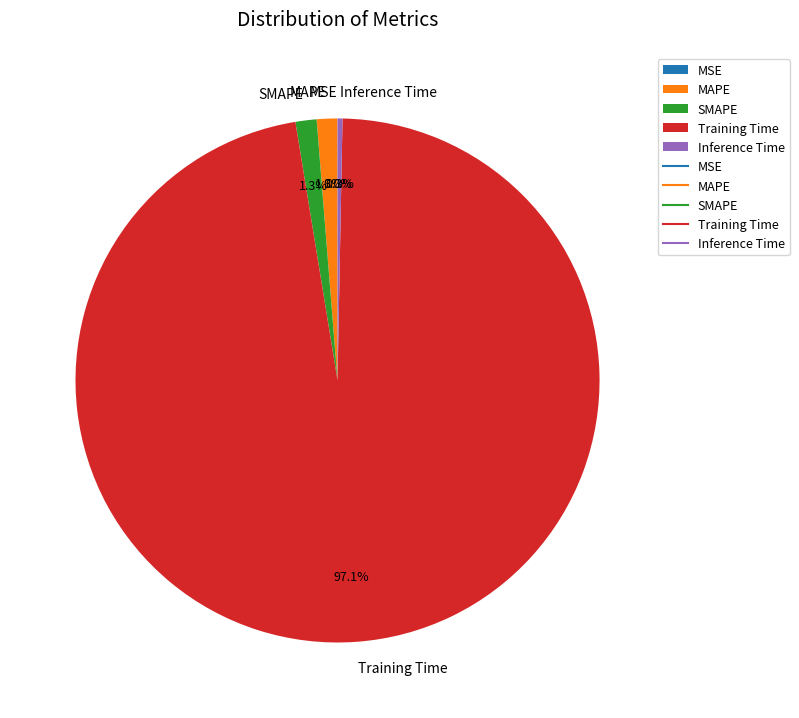

To the nearest percent, what is the difference between the largest and smallest slice percentages?

97%